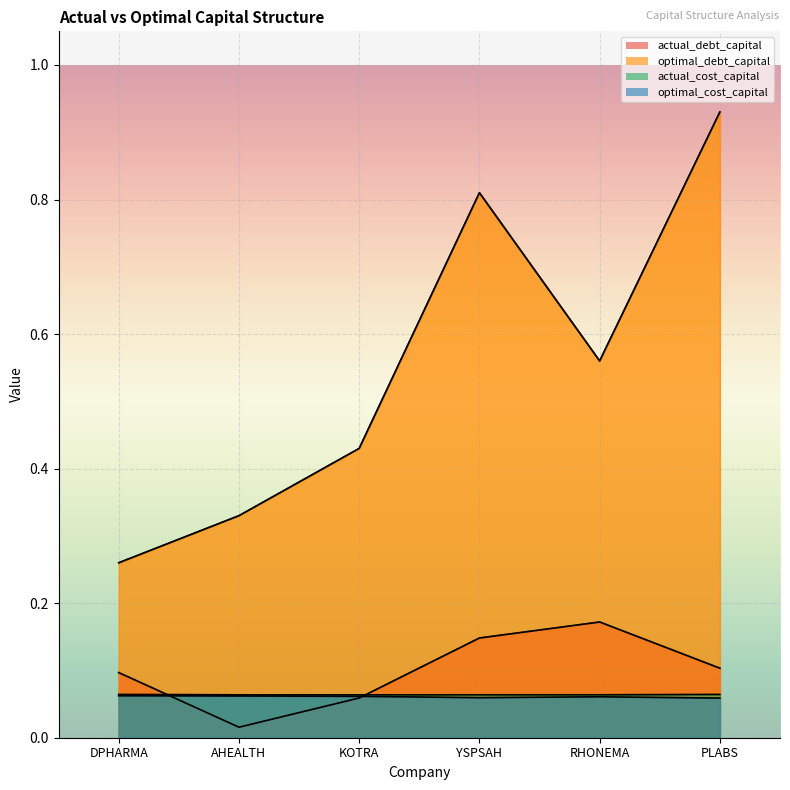

Does the chart display data point markers on the line(s)?

No